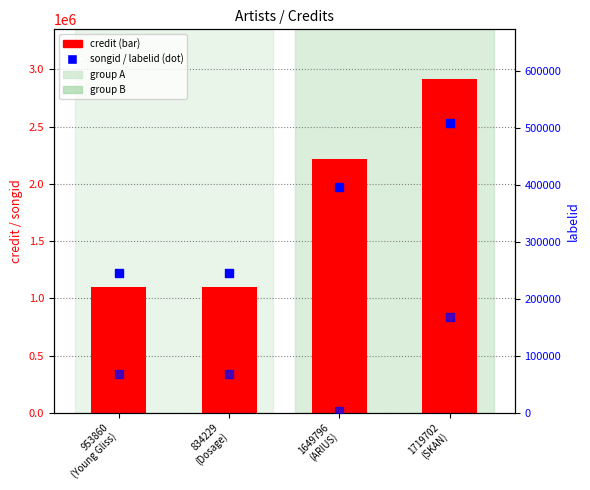

Which series has the largest Y range (max minus min)?

credit